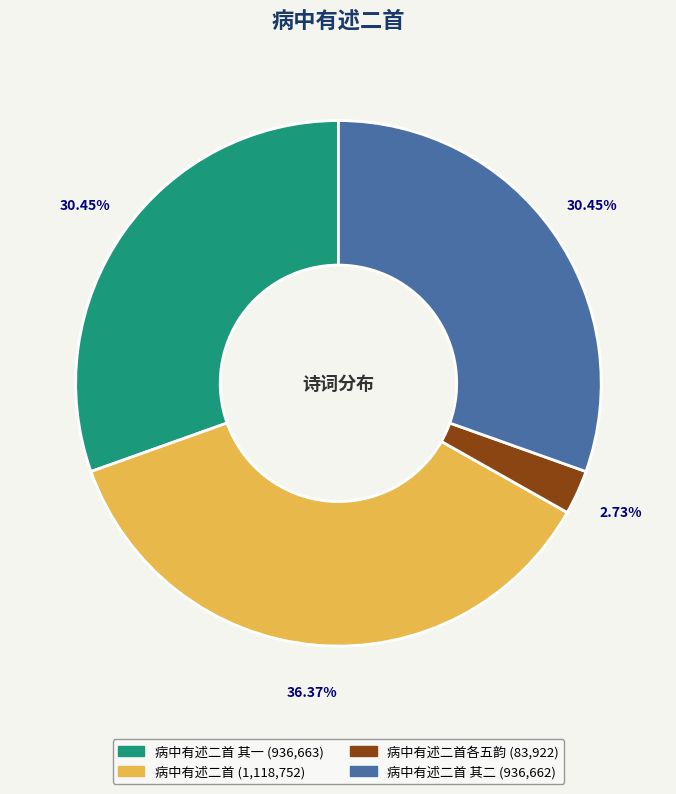

Count the number of slices in the pie.

4